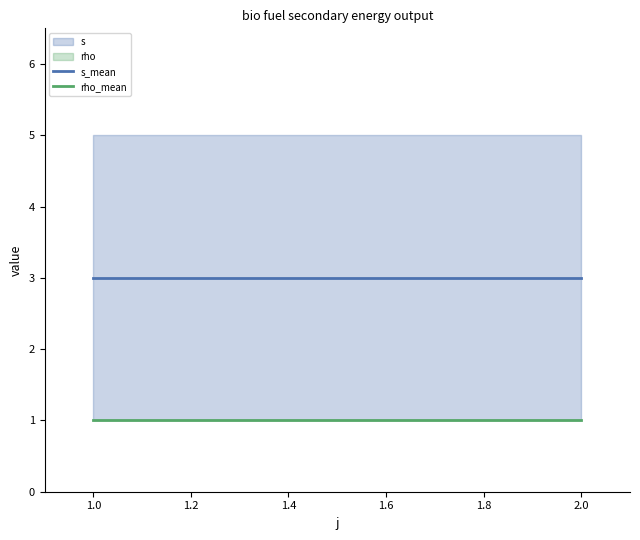

What is the highest value of the s_mean series?

3